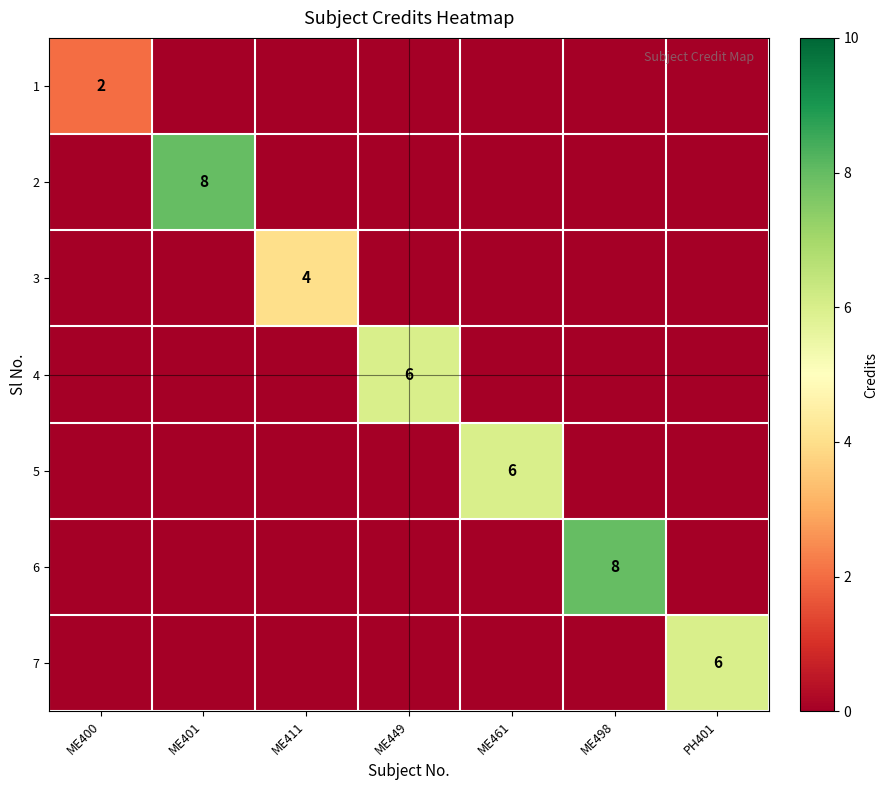

The value of 4 at ME449 is 6. True or false?

True